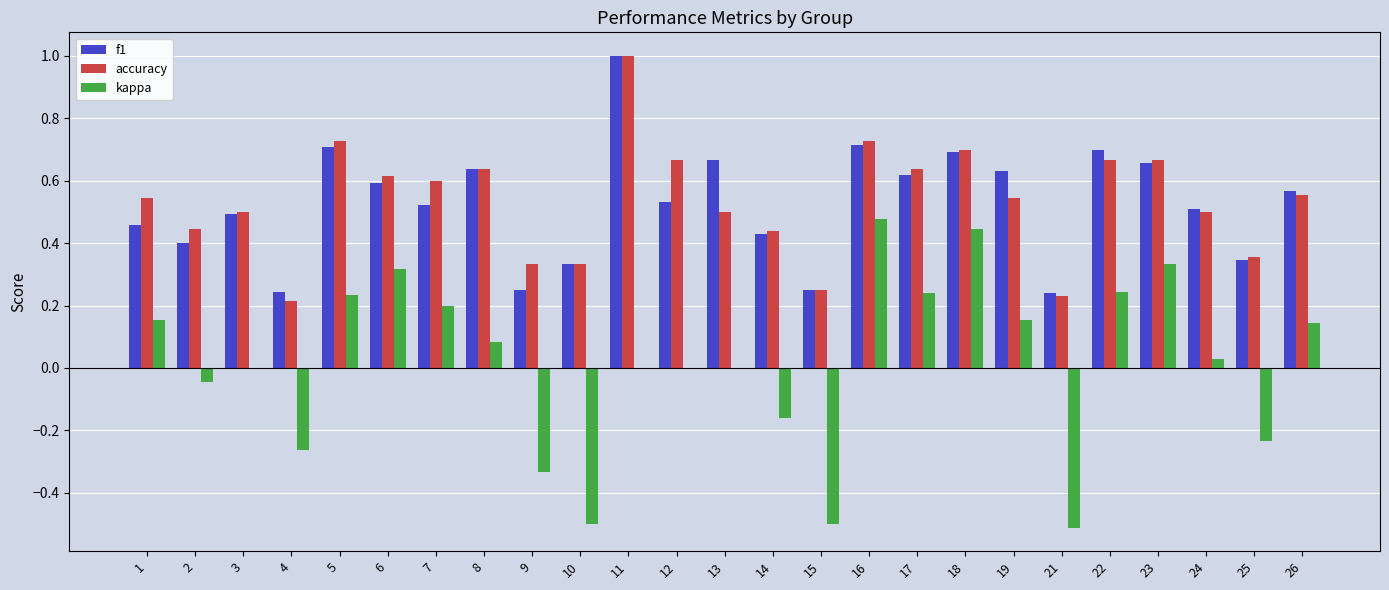

Does the chart contain stacked bars?

No